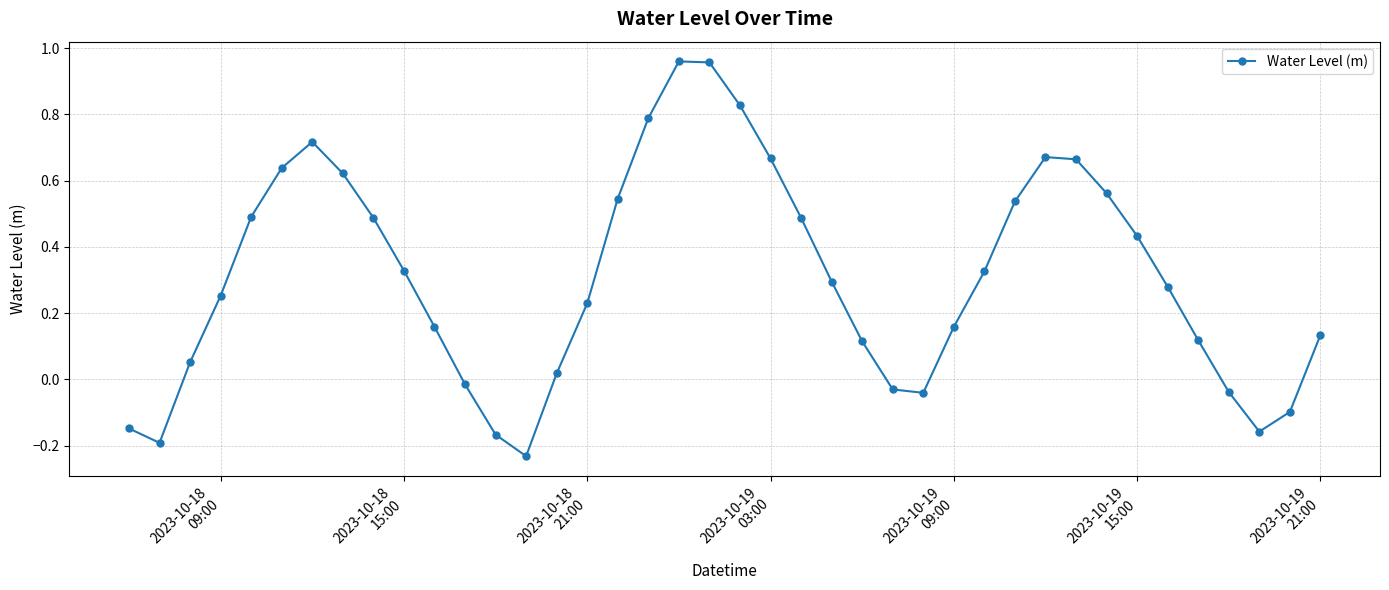

What is the sum of all values?

12.4